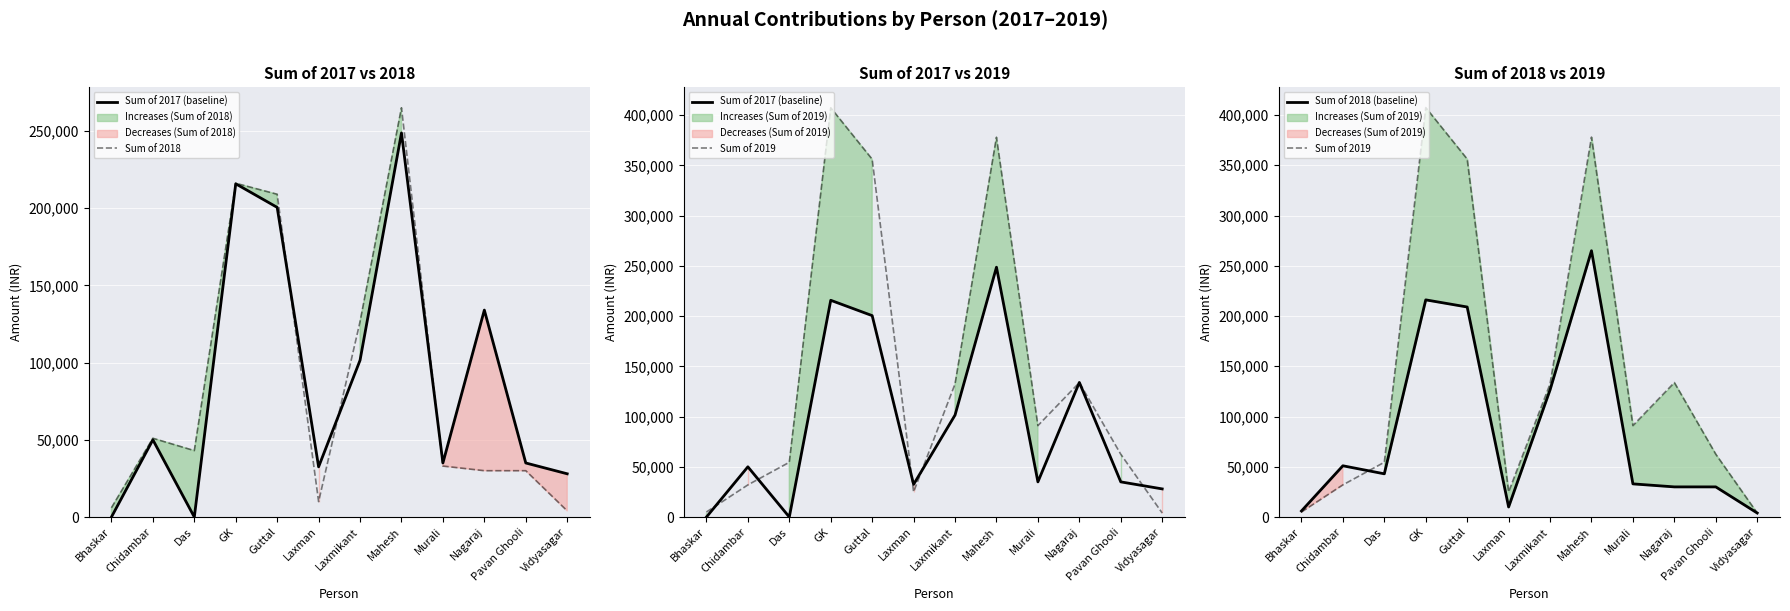

Rank the series by their maximum value, from lowest to highest.

Sum of 2017 (baseline), Sum of 2018, Sum of 2018 (baseline), Sum of 2019